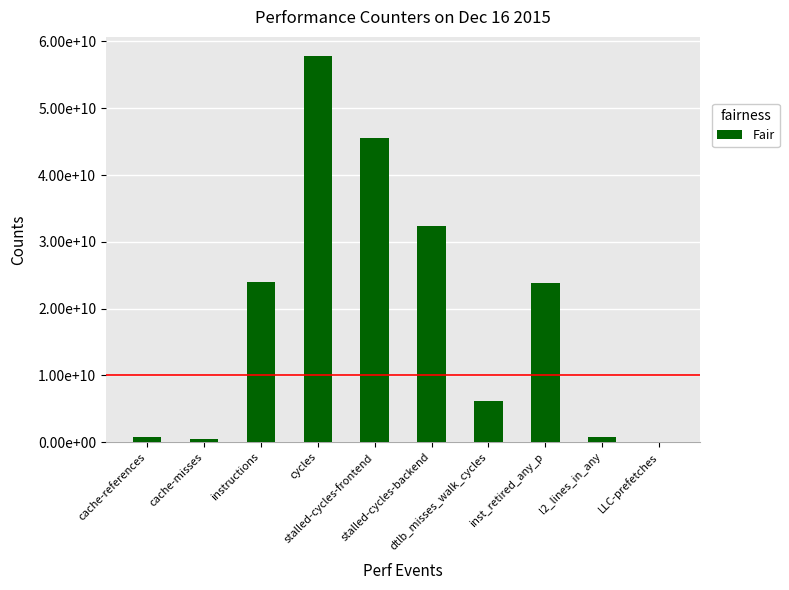

Approximately how many times larger is the value at instructions compared to l2_lines_in_any?

29.6